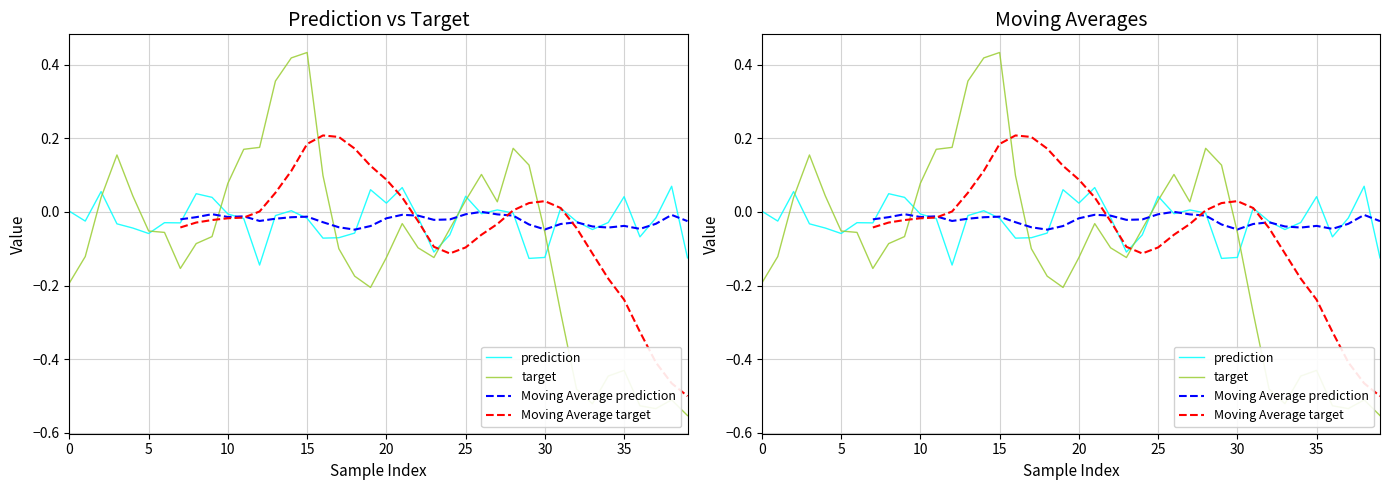

List the series in order of their overall mean, lowest first.

target, Moving Average prediction, Moving Average target, prediction